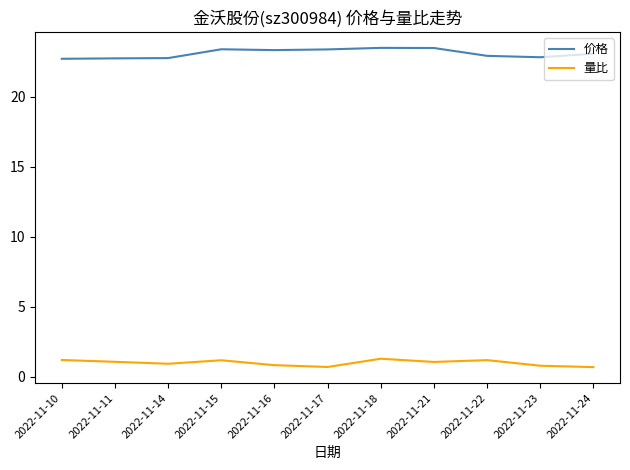

List the series in order of their overall mean, lowest first.

量比, 价格